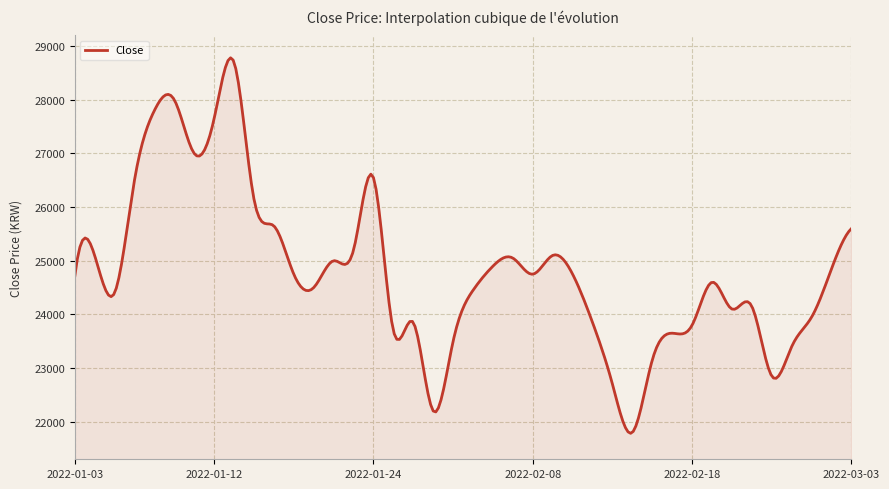

What is the difference between the maximum and minimum values?

6999.0